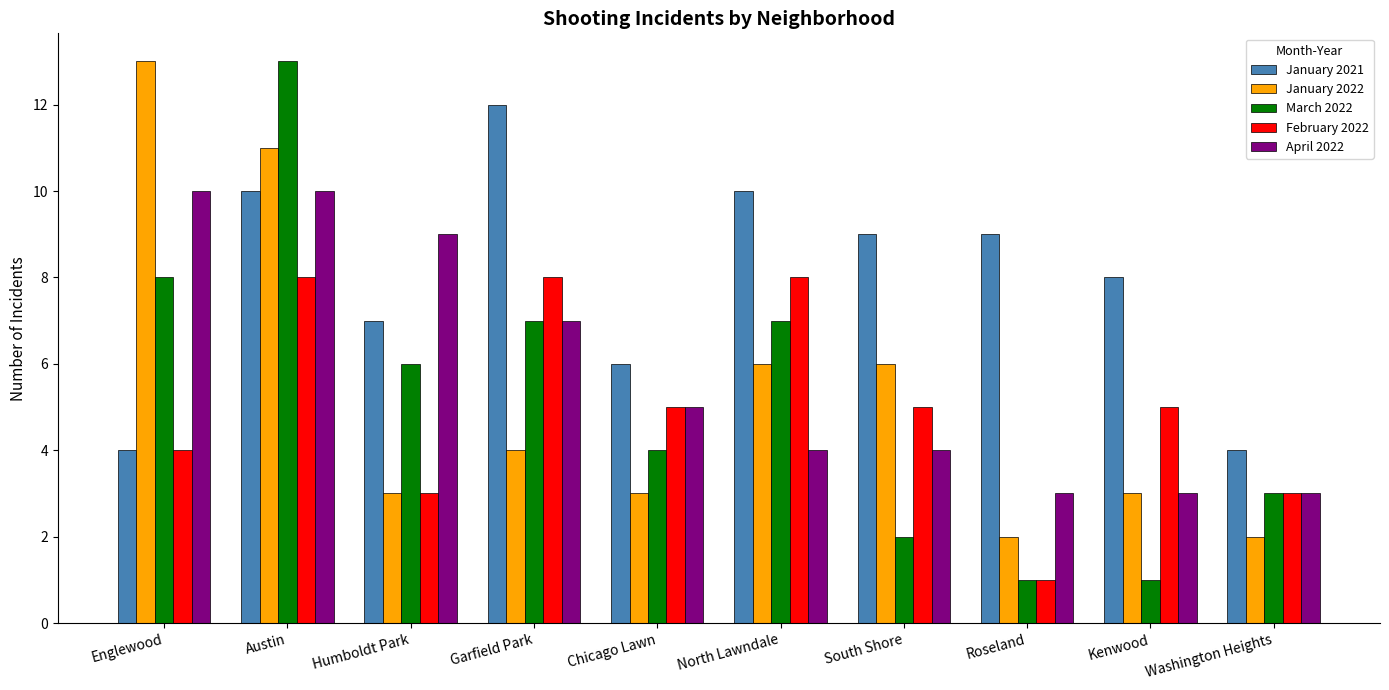

Between Garfield Park and Roseland, which series saw the biggest shift?

February 2022